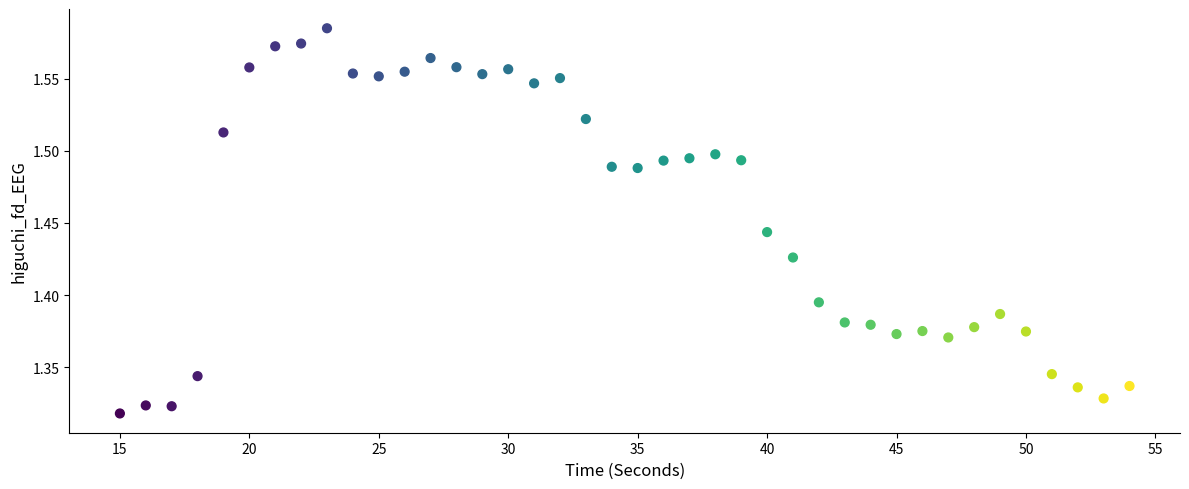

What is the range of Y values (max minus min)?

0.3